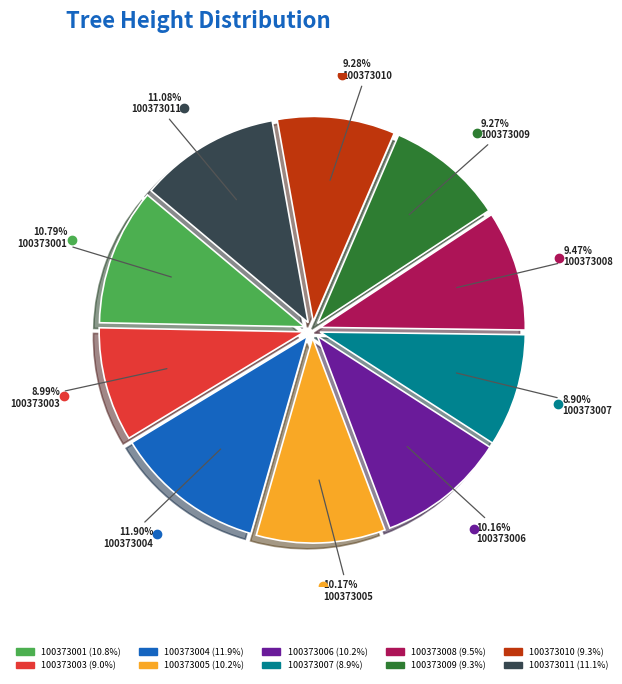

Does any single category account for the majority?

No